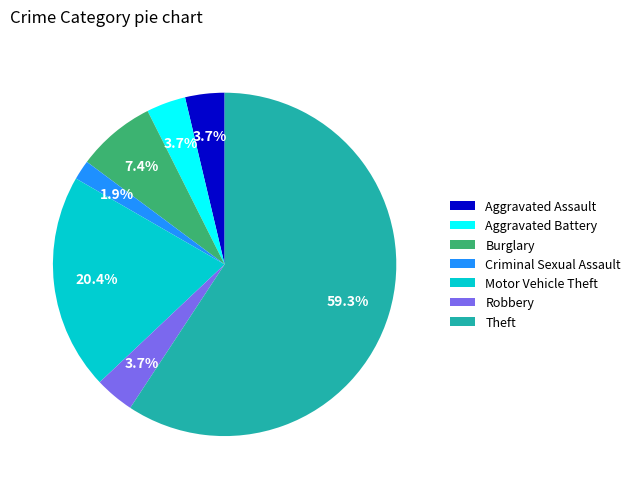

What portion of the pie excludes Motor Vehicle Theft?

79.6%